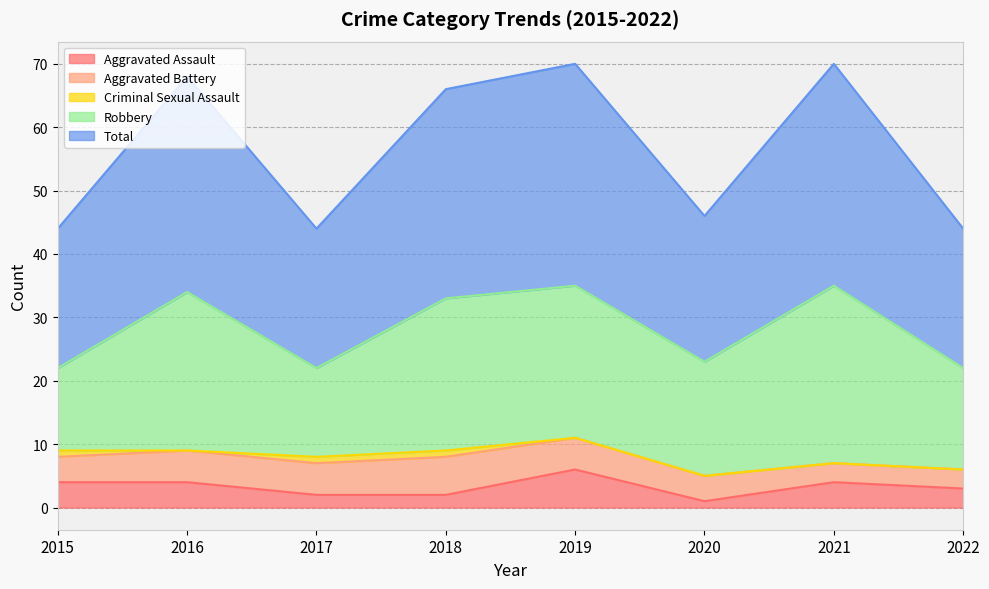

Count the number of categories in the chart.

8